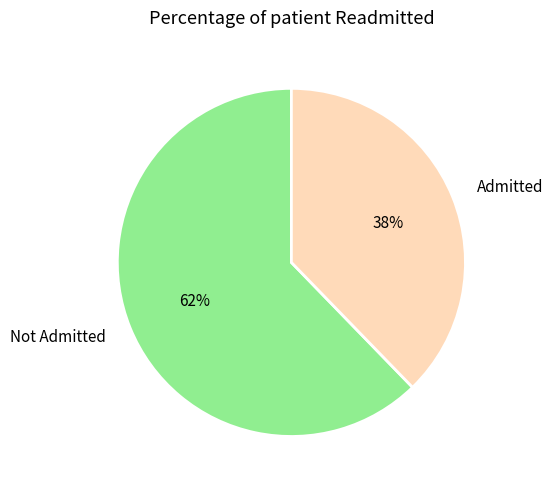

Which has a higher value, Admitted or Not Admitted?

Not Admitted